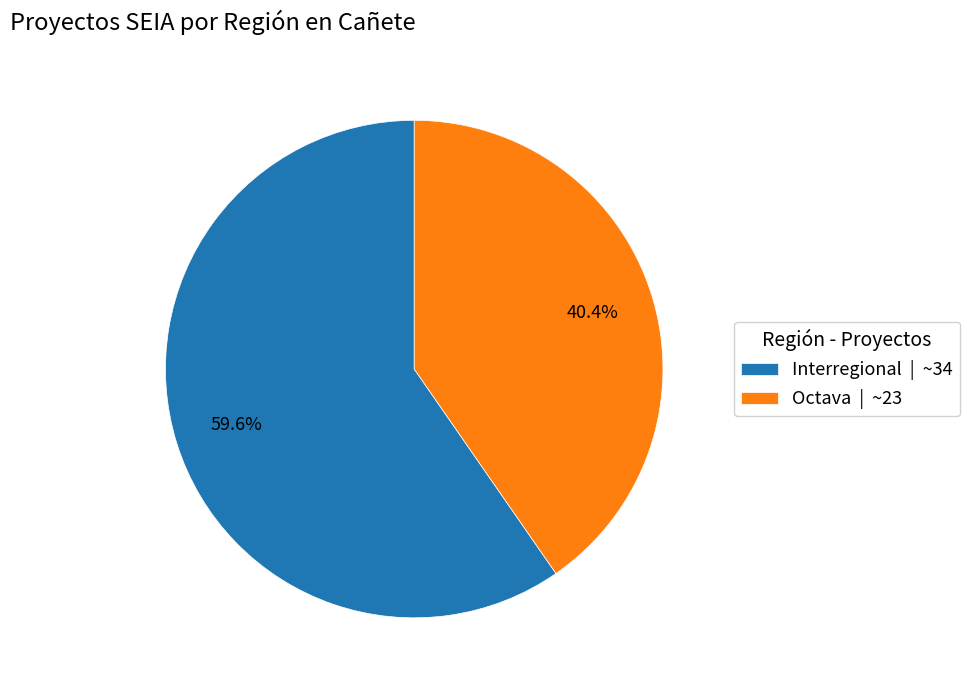

Does Interregional account for over 50% of the chart?

Yes